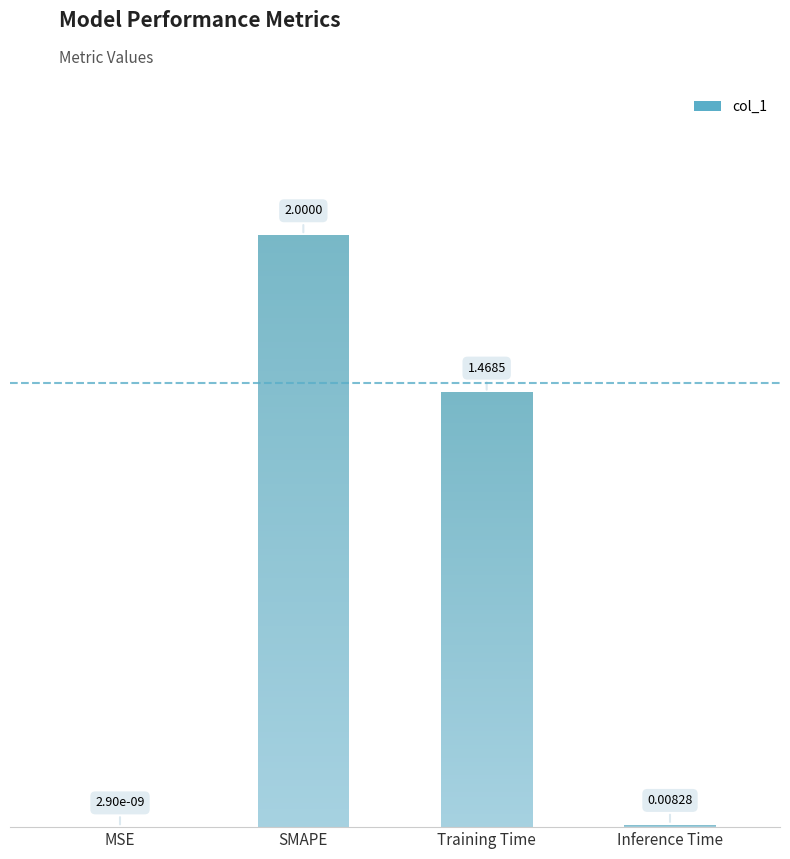

How many bars are there in total?

4